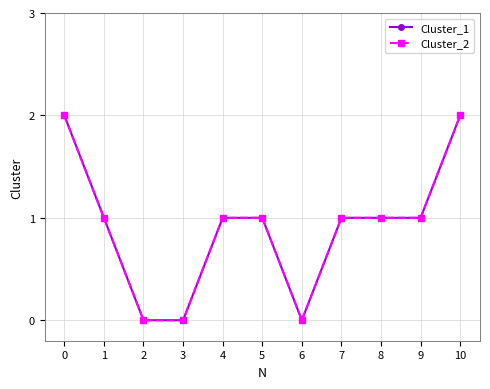

Is this an area chart (filled region under the line)?

No